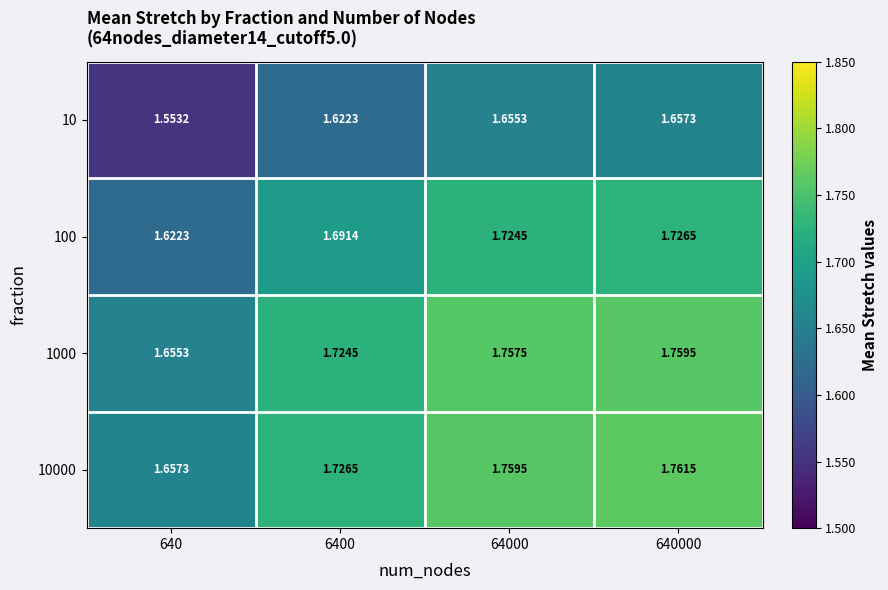

Is the value of 100 at 64000 greater than the value of 1000 at 640?

Yes